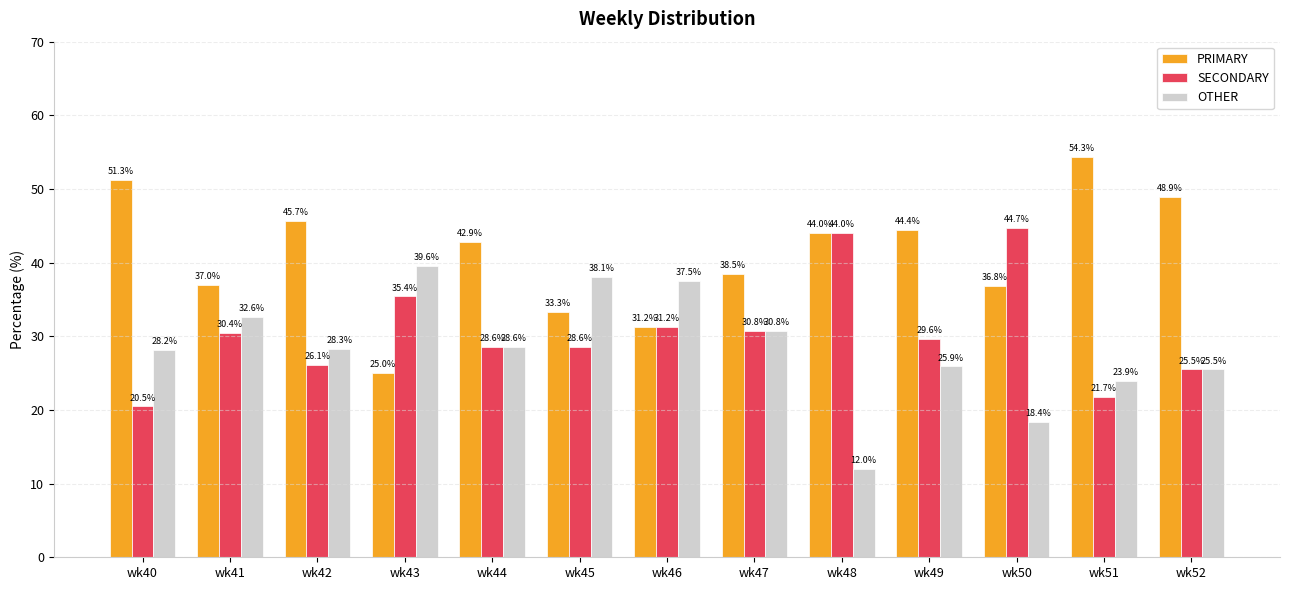

What is the difference between the SECONDARY values at wk40 and wk50?

24.2